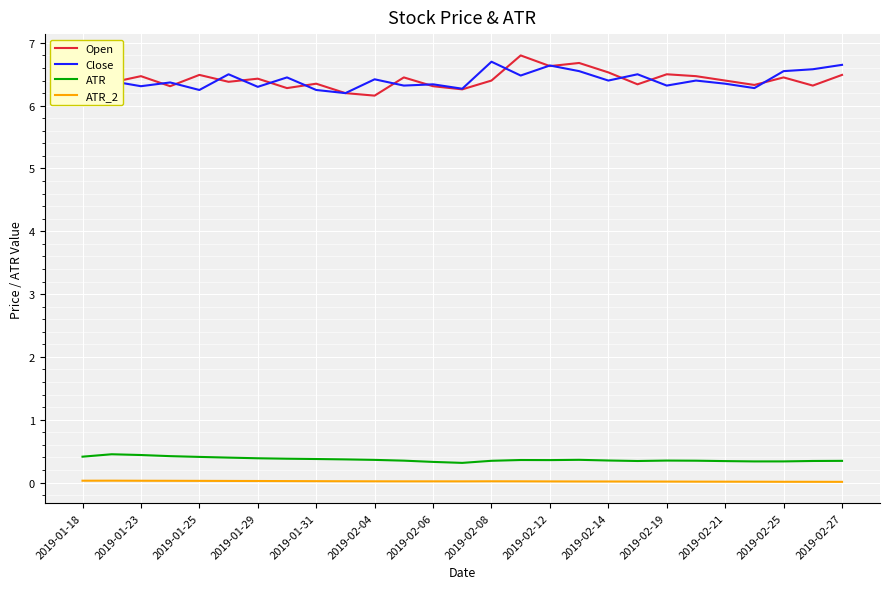

Does the chart have visible grid lines?

Yes